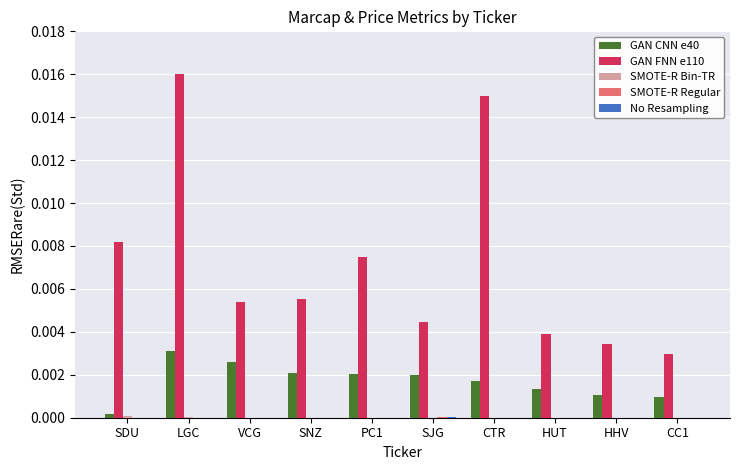

Where is GAN CNN e40 nearest to the value 0?

SDU